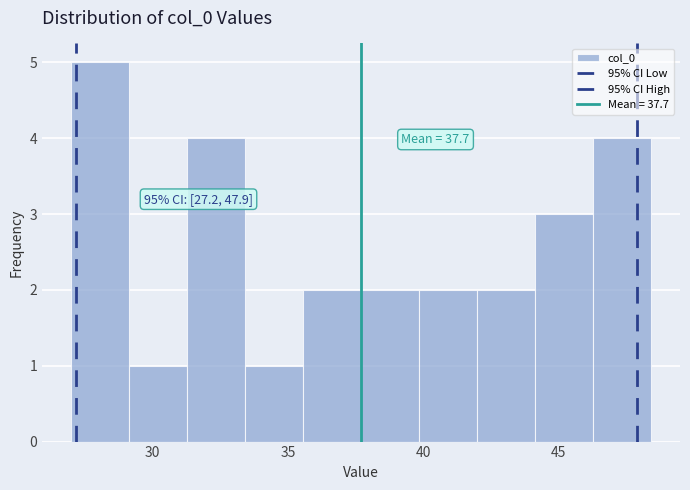

Which range on the x-axis has the tallest bar?

27.0 to 29.0